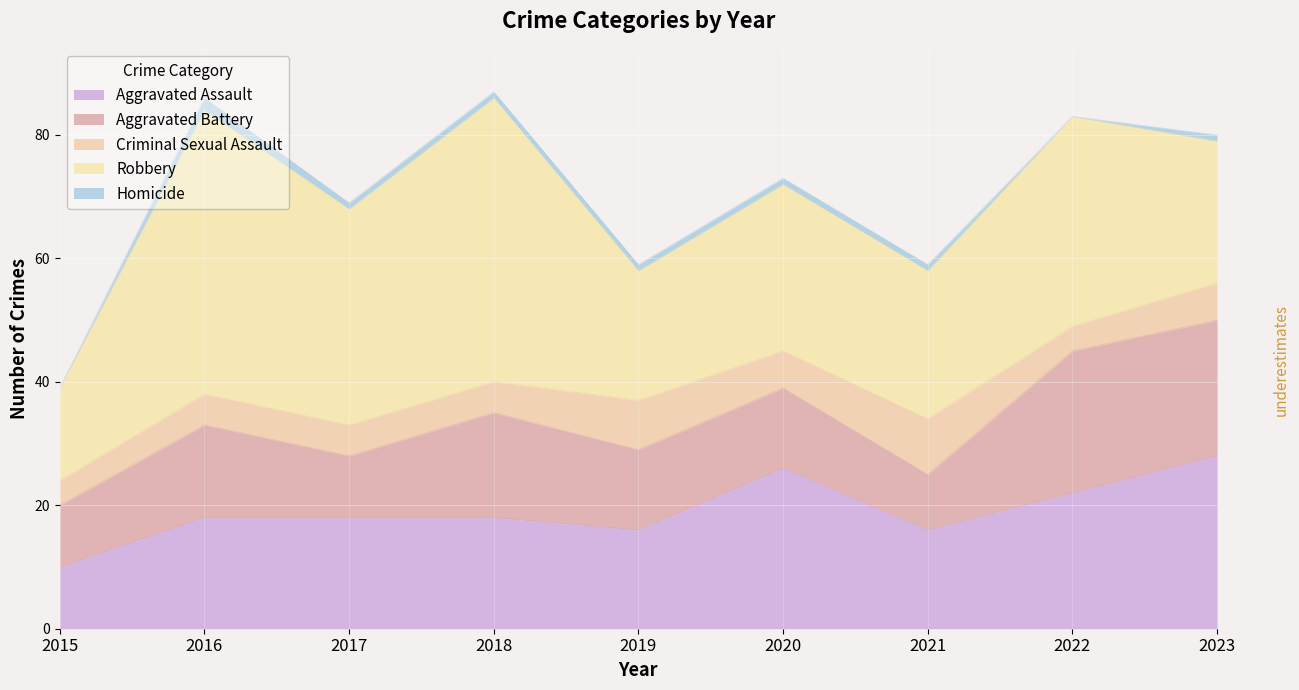

At which label does Aggravated Assault reach its minimum?

2015